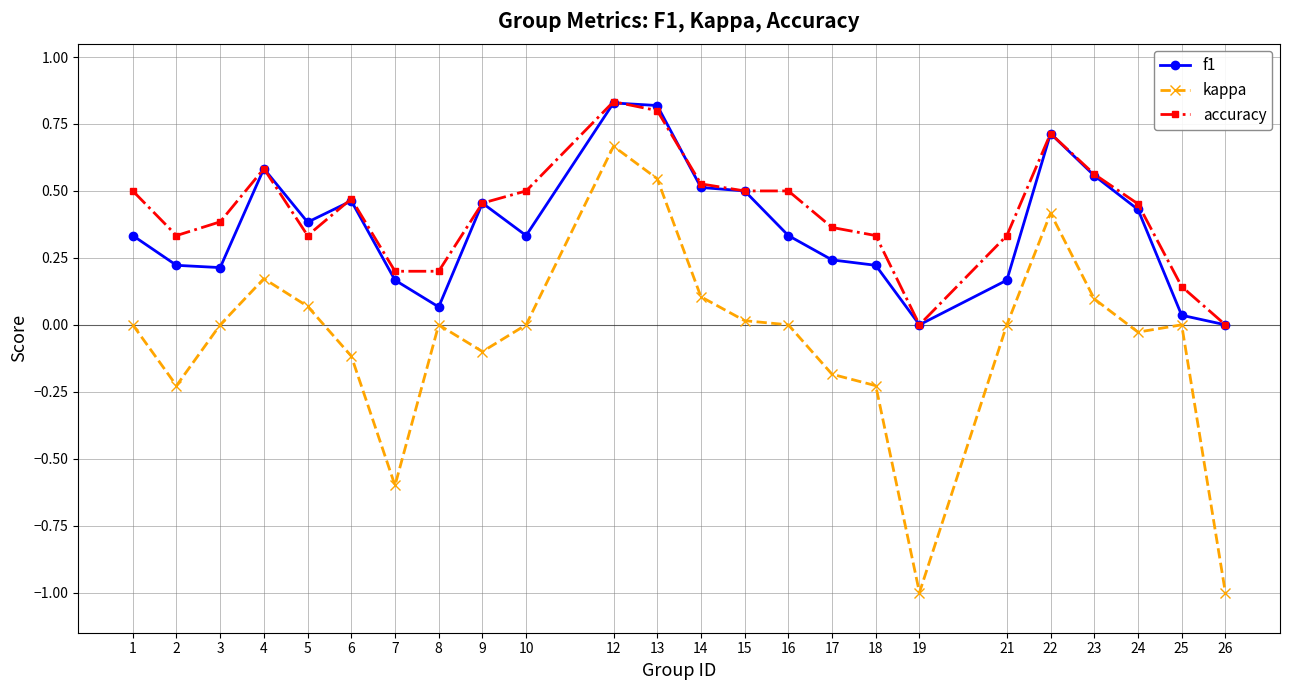

True or false: f1 has a value of 0.2 at 3.

True